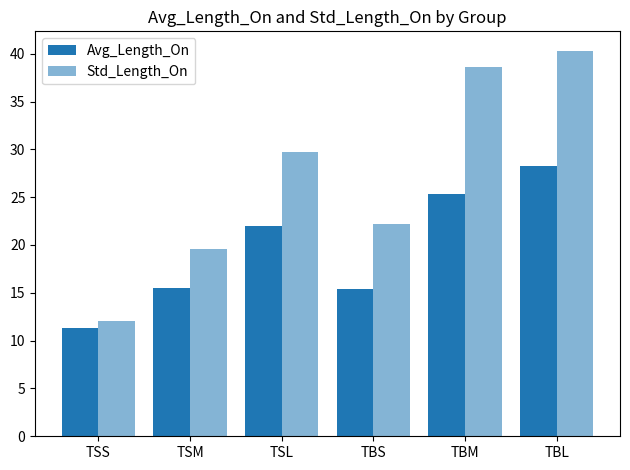

How many bars are there in each group?

2